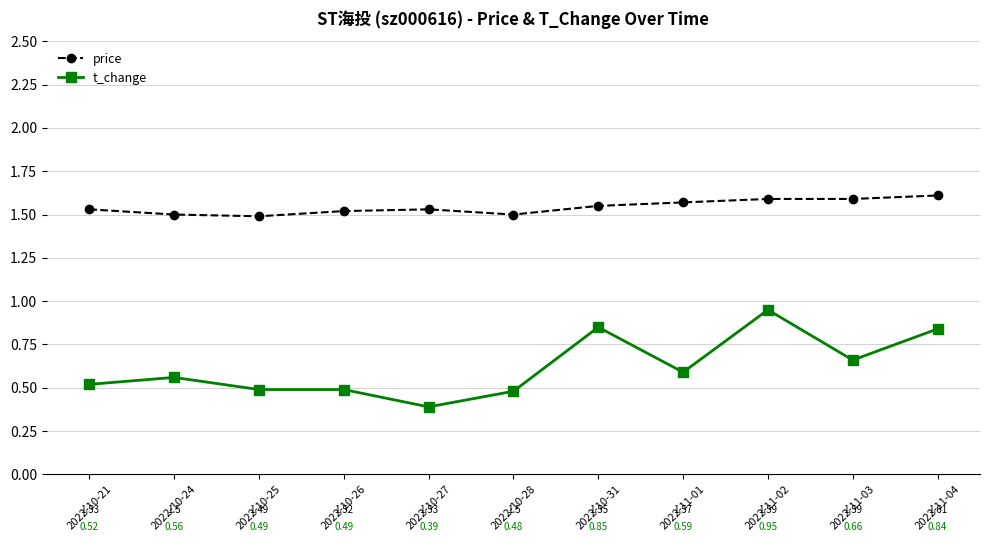

Which series has the largest total across all categories?

price